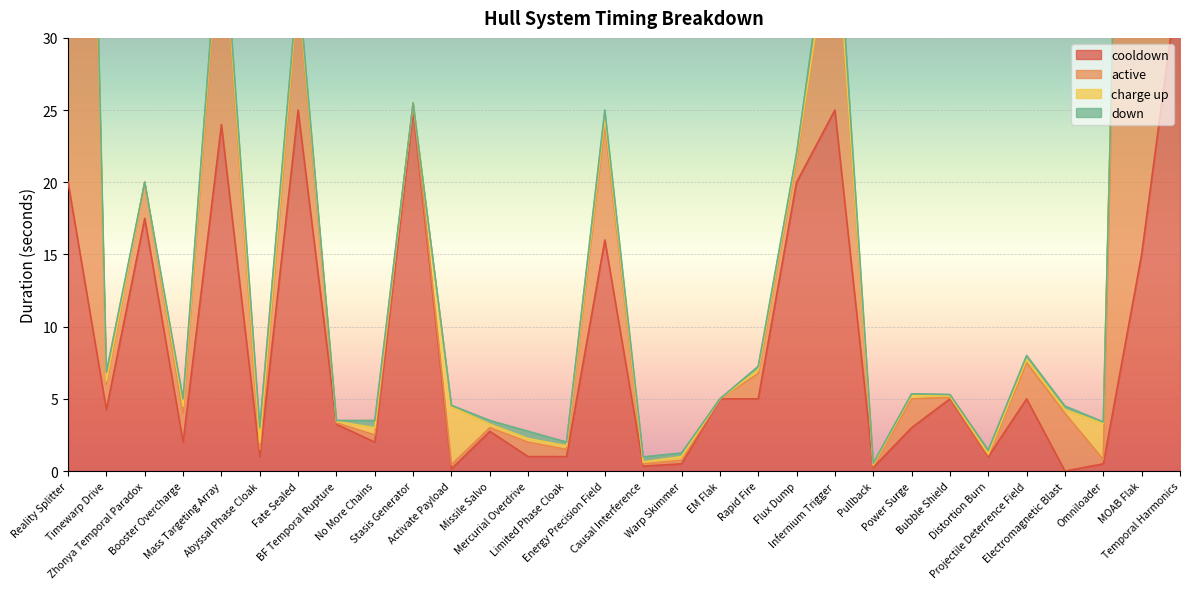

True or false: down and active intersect in this chart.

True